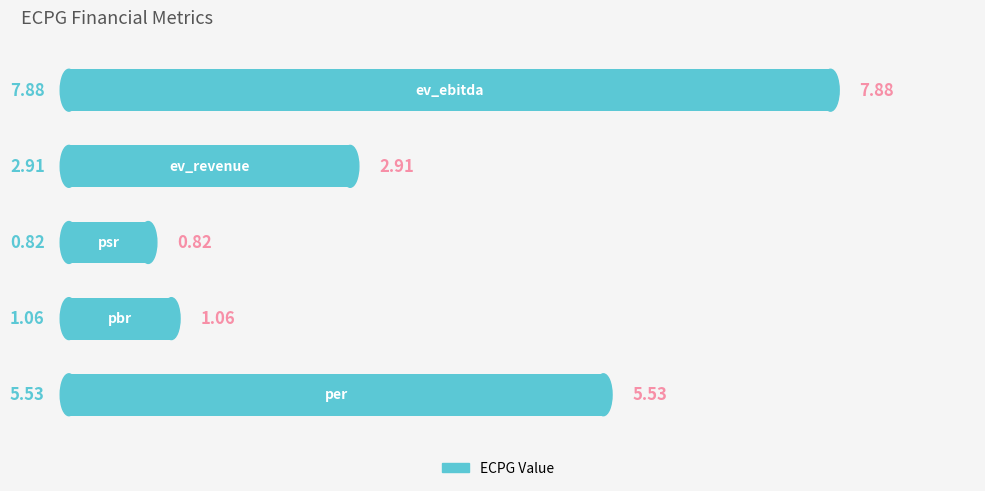

What is the difference between the maximum and minimum values?

7.1